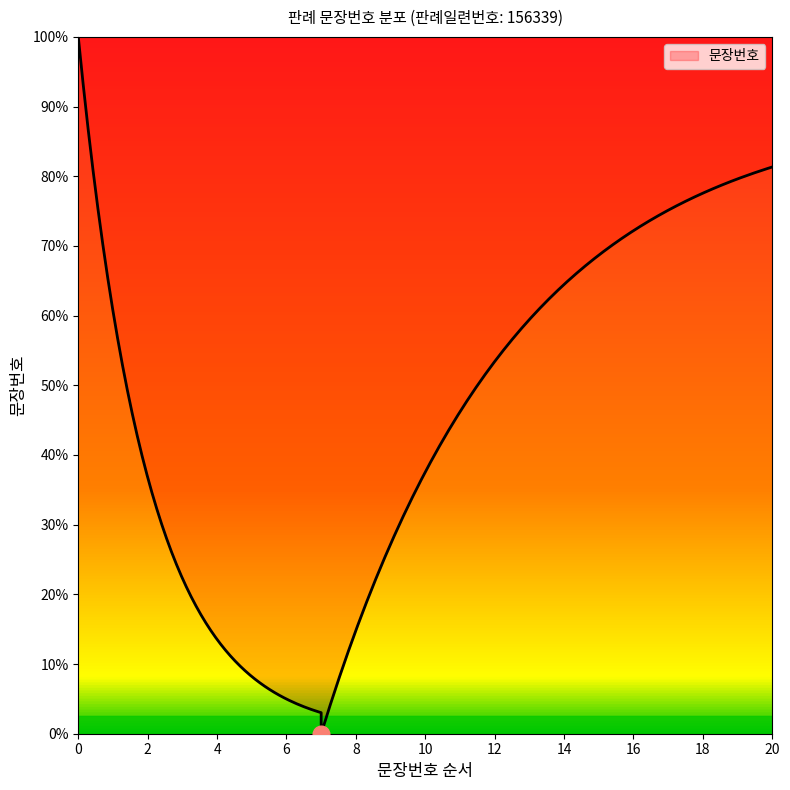

True or false: the data shows 1 at 5.

False